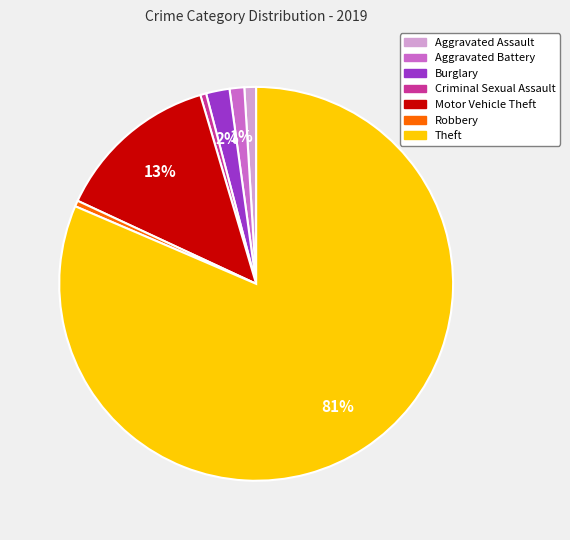

Which category has the biggest portion of the pie?

Theft